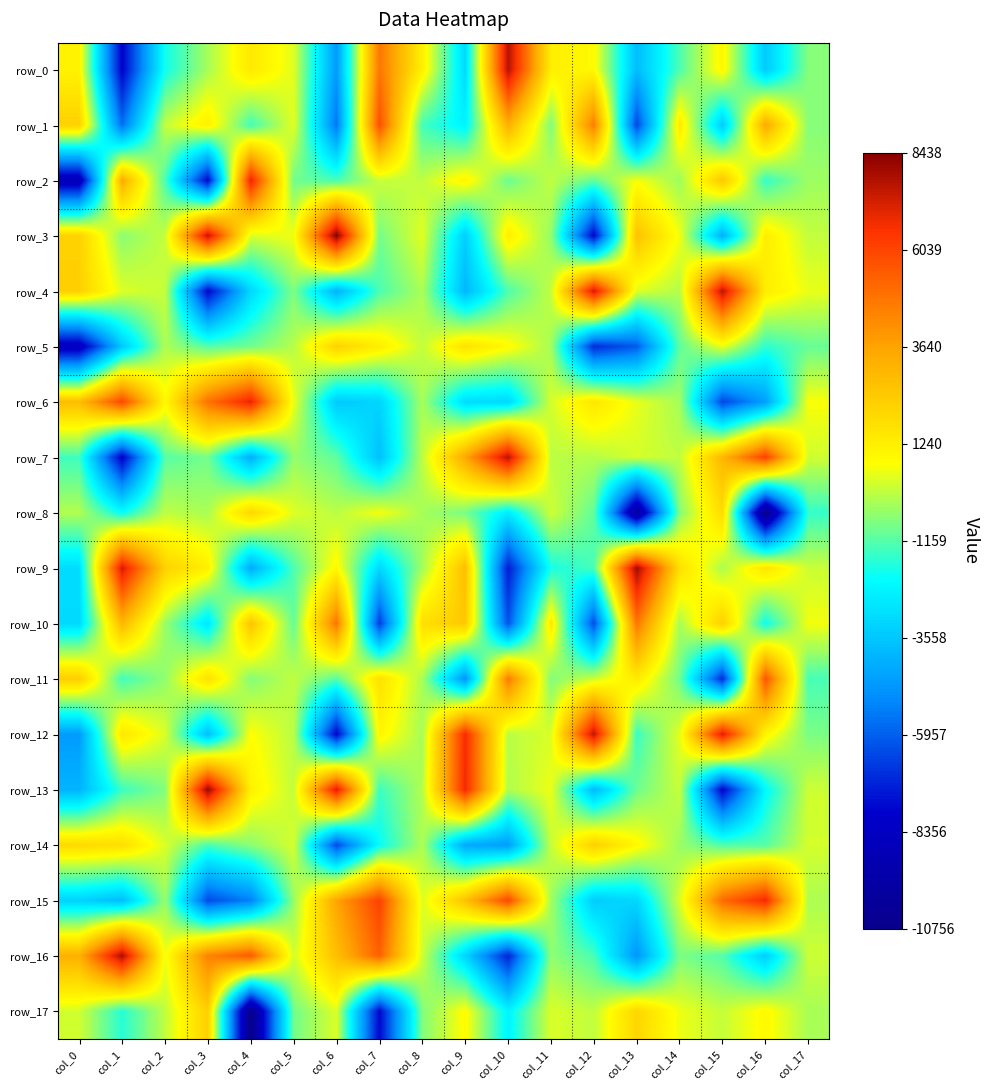

Reading right to left, transcribe all the data shown in this chart.

row_0: -610.8	-3450.0	998.7	-1248.8	-3791.9	892.6	1242.1	7689.6	-3048.0	1184.4	4795.4	-4699.4	407.0	1428.6	-243.2	-1936.3	-7873.4	1124.1
row_1: -611.7	3423.1	-3436.6	1404.2	-6437.5	4623.9	-693.6	3219.1	-2408.6	-1347.3	5774.2	-5469.0	435.4	-1396.3	1230.7	76.0	-5626.8	2217.2
row_2: -345.5	-1517.0	2517.9	-358.5	663.3	-1009.0	59.3	-886.3	1048.5	26.1	143.6	-1293.3	-834.4	6917.3	-7743.9	-1252.6	3334.1	-8849.7
row_3: 67.5	1271.3	-4156.2	609.9	2692.6	-7805.8	-449.0	1250.9	-3339.1	427.9	-802.5	8438.0	605.3	345.0	7566.0	90.1	-569.2	2196.4
row_4: 506.4	1276.8	7626.6	-106.5	394.0	7317.4	93.3	-1260.2	-3931.4	-193.7	-1269.9	-4069.4	-693.6	-3116.4	-7762.2	110.6	361.5	2239.4
row_5: -961.6	-1606.1	488.7	-1049.1	-6006.0	-7012.7	-262.8	865.7	1669.4	66.8	1273.4	2164.2	-63.9	-830.9	-1155.5	-164.3	-3485.0	-8589.4
row_6: 700.7	-4553.7	-6452.0	-254.9	493.5	1520.6	284.2	-3090.7	-2966.6	-228.3	-3180.5	-3489.6	533.7	6954.1	4885.3	928.1	5999.6	2827.6
row_7: 224.0	6178.5	3013.2	40.7	276.0	-81.3	-10.2	7683.4	3467.6	-0.8	-3712.3	-1034.1	-448.3	-4174.6	-800.8	-1115.7	-7975.7	-1431.1
row_8: -1540.1	-10706.6	1864.1	-619.7	-9867.0	-1009.8	220.4	-2567.1	-778.1	-248.3	642.2	-22.8	371.9	2037.0	-215.4	30.5	-2067.8	-112.3
row_9: 161.0	1552.3	-197.2	1737.6	8024.7	-1325.0	-1856.1	-7303.9	2784.3	-305.1	-3078.9	923.4	-1246.8	-4279.8	1225.3	2206.0	7259.0	-2963.5
row_10: 622.1	-1994.5	2256.2	-241.8	4777.5	-6312.7	1397.0	-6194.6	2477.0	1733.7	-6621.3	4836.6	-993.3	2633.0	-2728.1	-367.2	3016.8	-3057.5
row_11: -1312.5	5621.2	-6976.9	-844.6	1360.0	188.7	-670.6	4644.7	-4826.3	-206.0	1696.6	-1130.1	53.3	-625.5	1691.1	-487.0	-1384.4	2306.5
row_12: -733.6	1025.3	7197.9	437.8	-1474.4	7584.9	336.9	-40.1	6691.2	-244.0	1029.0	-7817.8	-24.8	759.6	-3763.9	348.4	1501.7	-4656.9
row_13: 184.2	-2221.5	-7837.9	131.6	-870.2	-3901.6	546.1	-128.9	6769.4	-122.2	-1451.5	7215.3	63.1	1146.3	8151.2	-650.4	-1446.9	-4036.7
row_14: 277.1	-1162.2	-1200.1	-388.1	923.6	2264.7	93.3	-4608.8	-4308.5	-157.8	-2069.5	-6396.6	290.3	-542.3	-1302.1	337.0	1780.6	1931.6
row_15: -183.6	6751.4	5084.8	325.9	-3110.7	-3412.1	-296.6	5960.5	2681.1	370.9	6116.1	3598.4	-438.3	-5264.0	-6364.6	-416.3	-3790.6	-3236.6
row_16: 193.3	-3392.0	-1201.6	-722.7	-4823.8	-1288.4	-498.0	-7157.3	-3167.1	206.7	5325.0	2776.8	256.3	5530.9	4485.7	603.3	7874.6	3251.5
row_17: -230.6	903.0	103.6	548.1	2045.8	35.6	338.7	-2360.9	825.2	-674.7	-7697.6	355.9	-842.3	-10755.6	2261.0	38.9	-1689.2	248.3